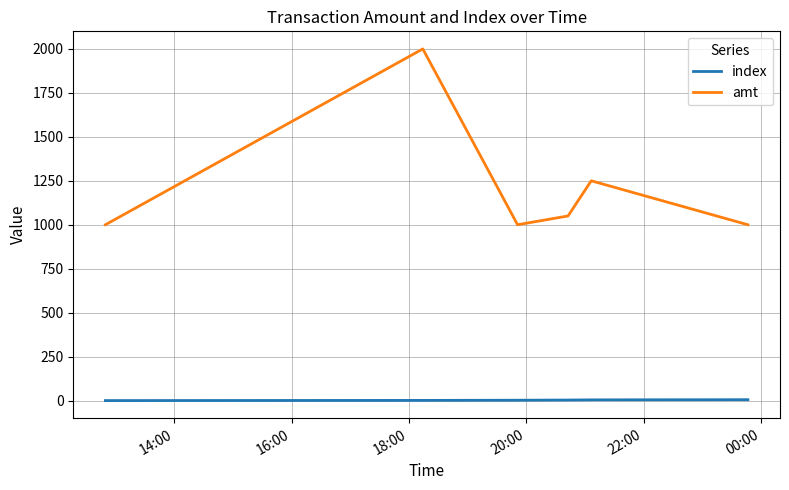

True or false: index and amt intersect in this chart.

False